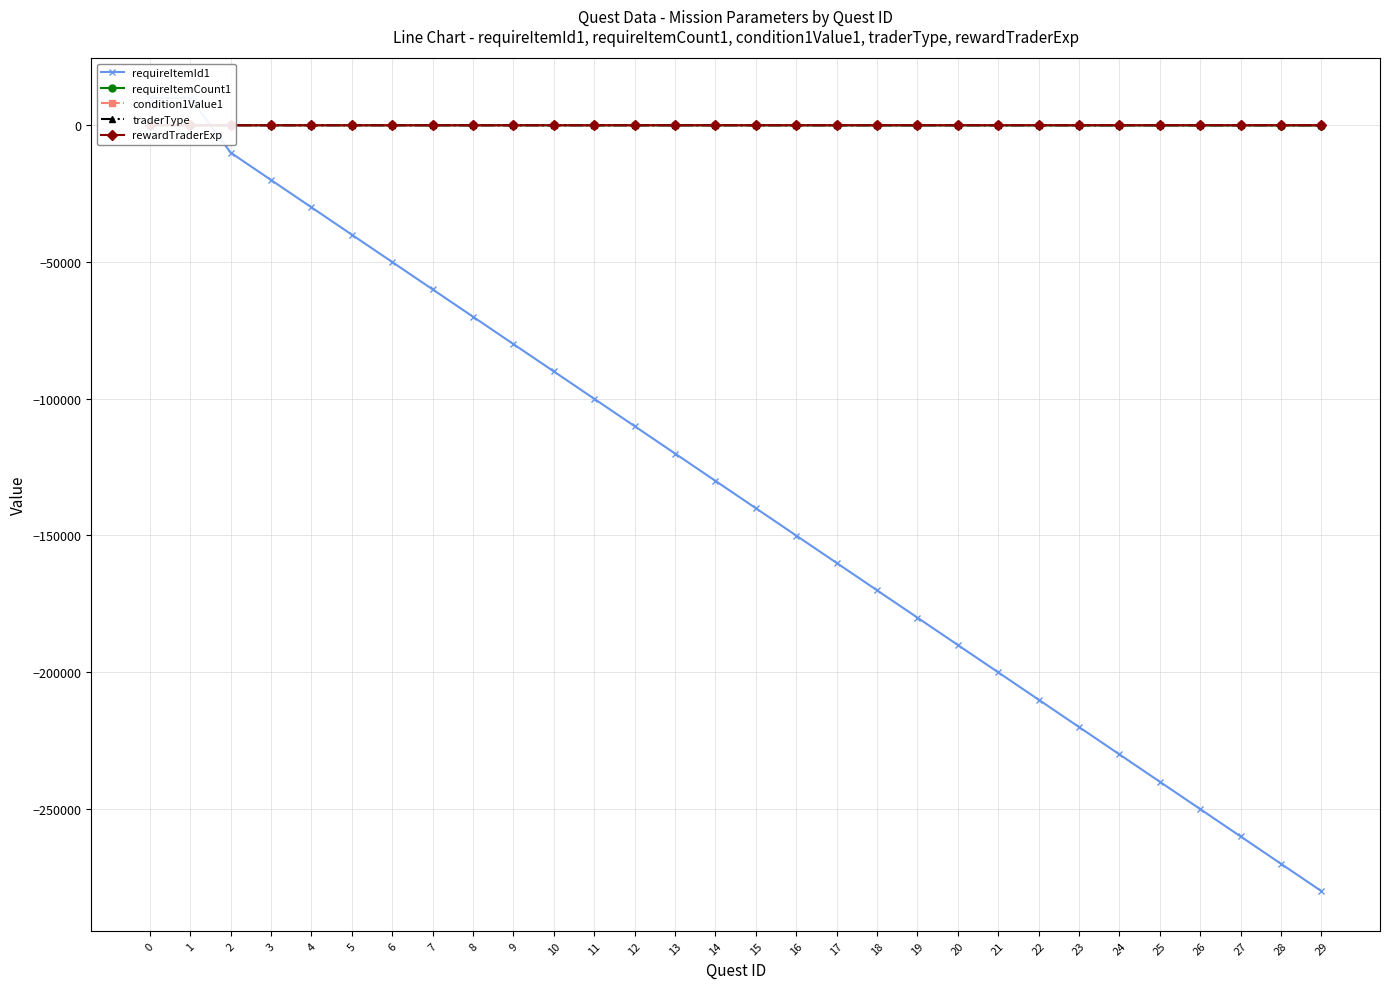

Where is requireItemId1 nearest to the value -135027?

14